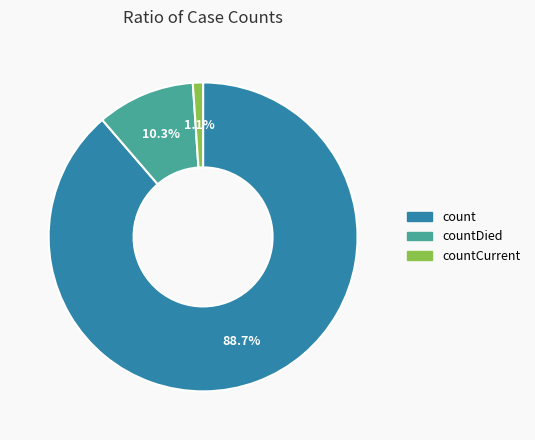

Does any single category account for the majority?

Yes